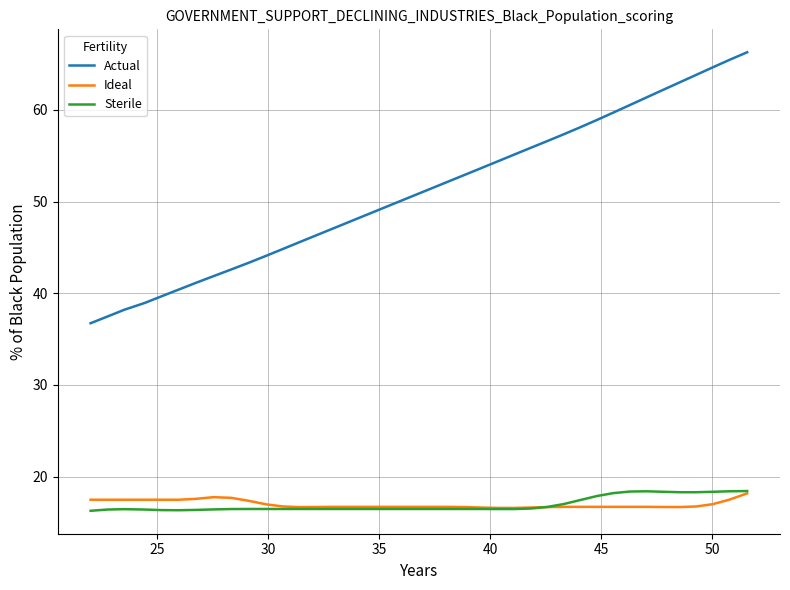

True or false: Sterile and Actual cross at least once.

False